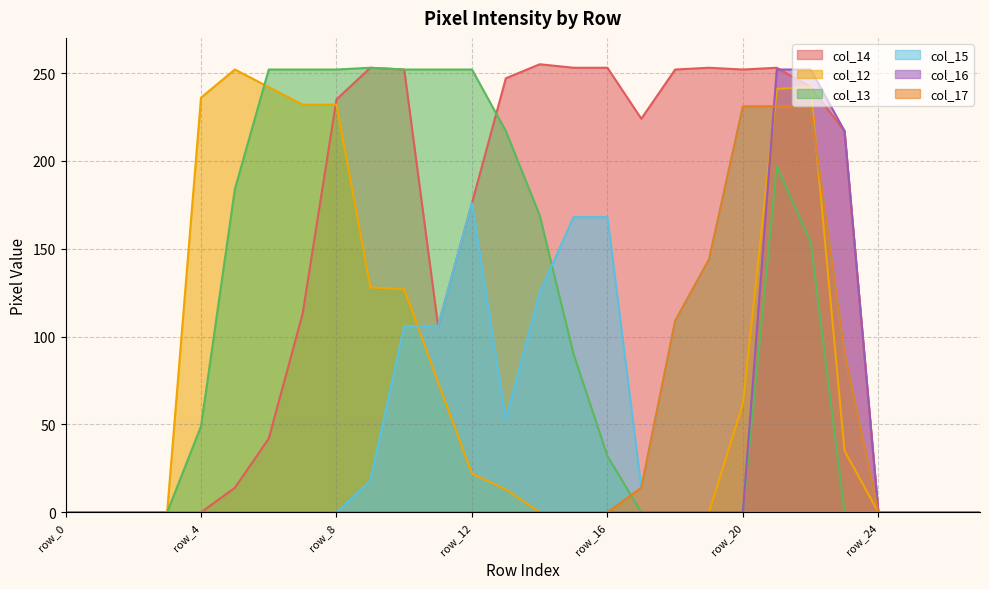

Which series changed the most between row_8 and row_12?

col_12